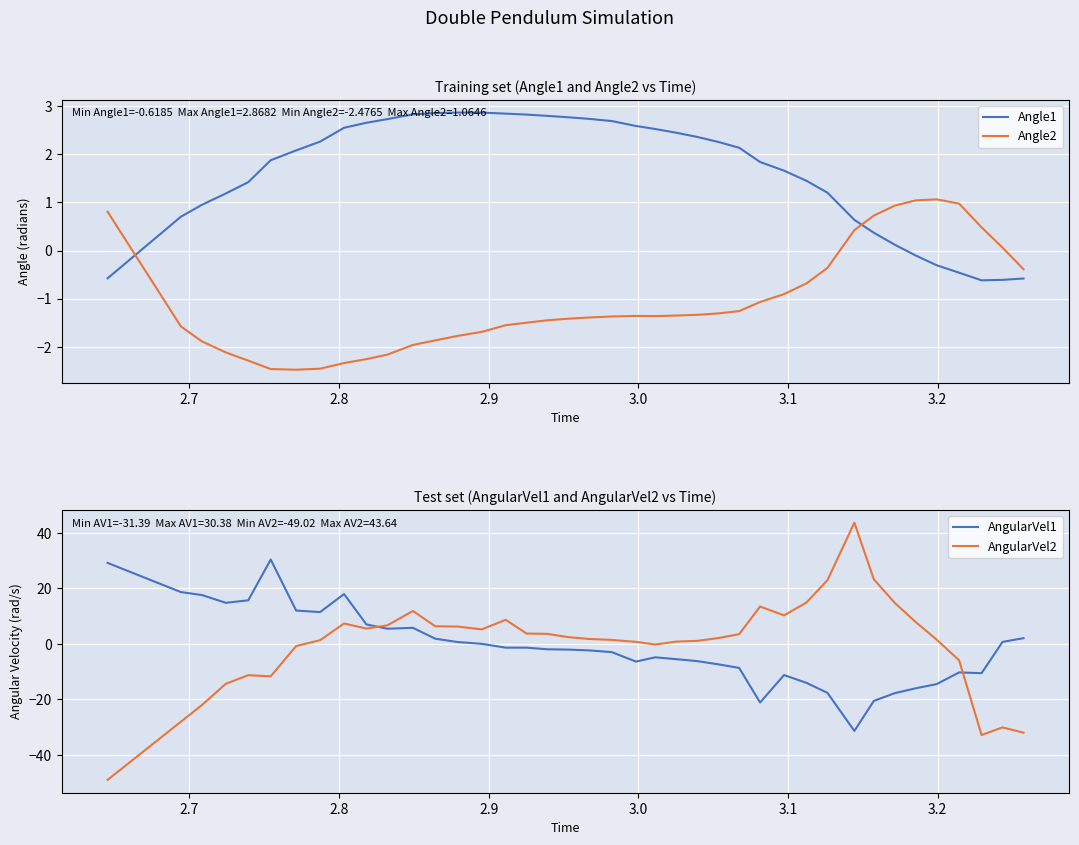

True or false: Angle2 and Angle1 cross at least once.

True